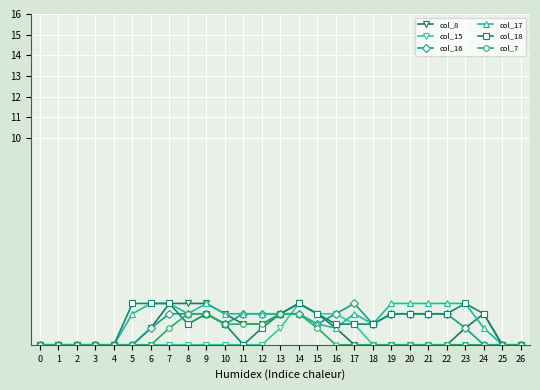

What is the difference between the highest and lowest values at 11?

1.5